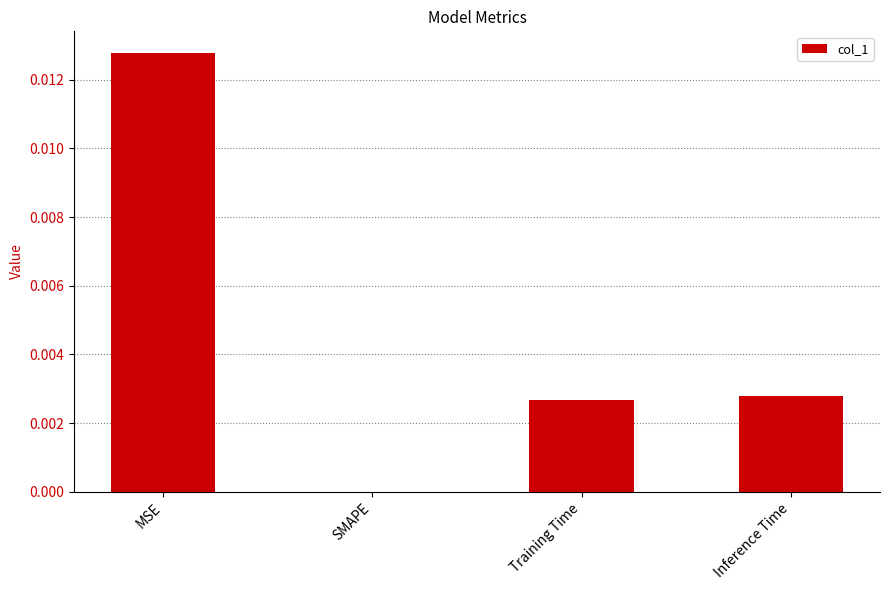

True or false: the data shows 0.0 at SMAPE.

True